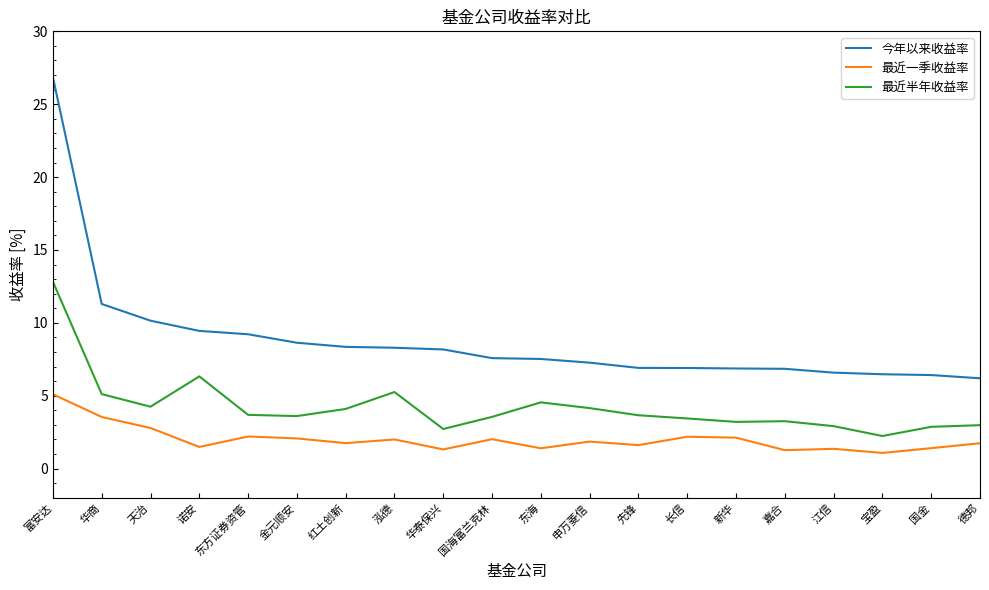

At which category does the chart reach its peak across all series?

富安达